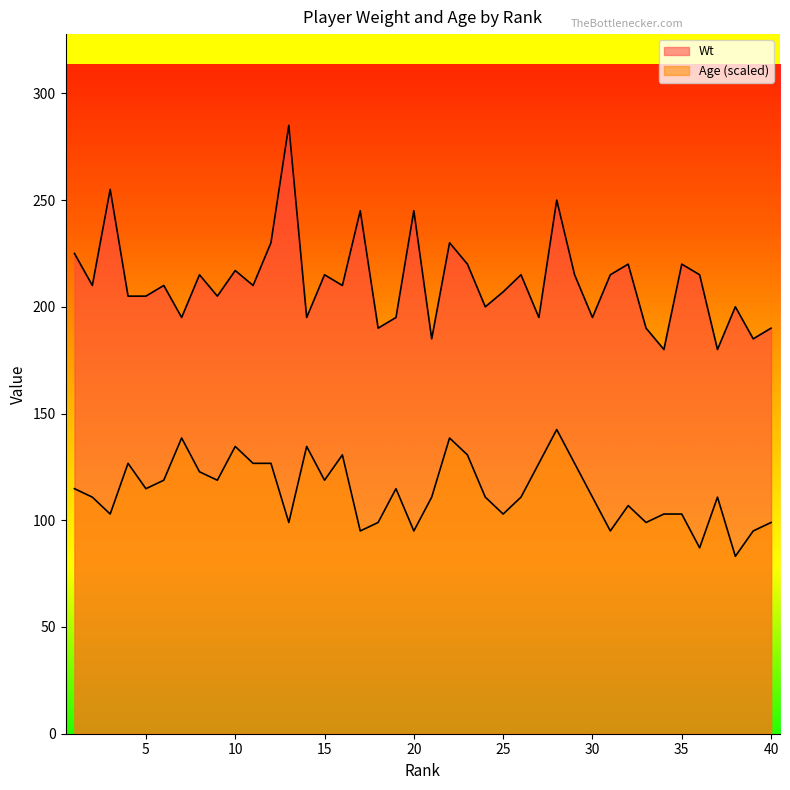

What is the greatest value displayed?

285.0